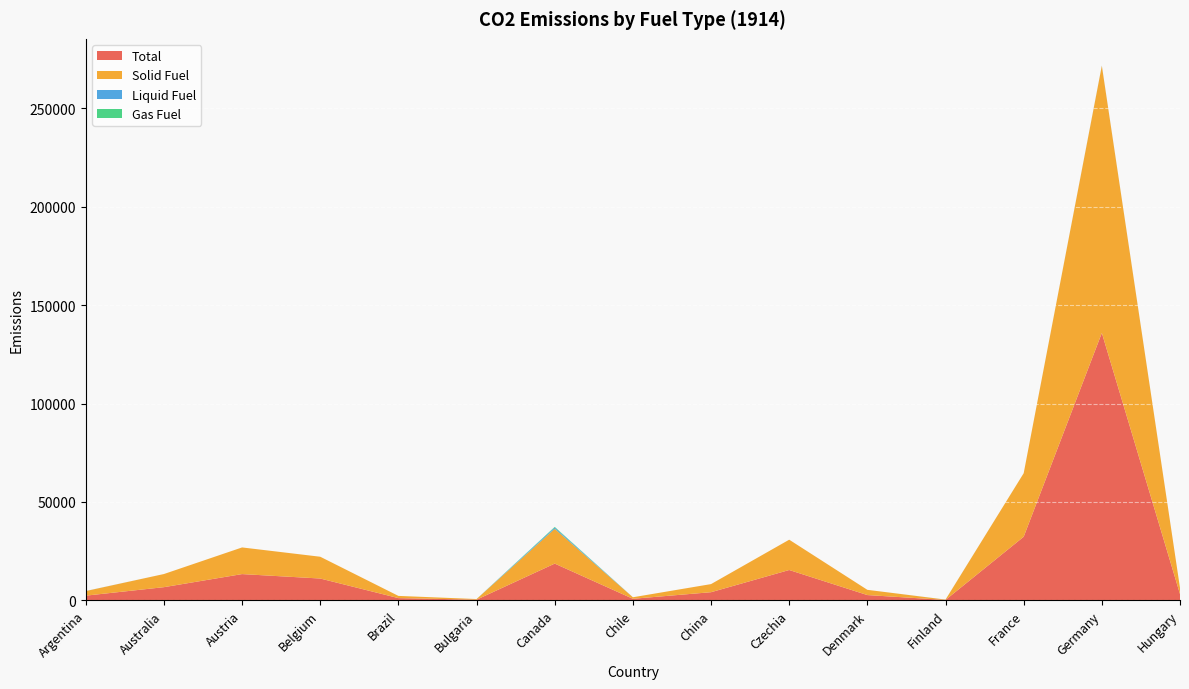

Reading left to right, transcribe all the data shown in this chart.

Total: Argentina=2367	Australia=6681	Austria=13328	Belgium=11074	Brazil=1121	Bulgaria=323	Canada=18663	Chile=776	China=4123	Czechia=15406	Denmark=2665	Finland=188	France=32301	Germany=135897	Hungary=3164
Solid Fuel: Argentina=2332	Australia=6681	Austria=13552	Belgium=11074	Brazil=1121	Bulgaria=323	Canada=17694	Chile=776	China=4123	Czechia=15404	Denmark=2665	Finland=166	France=32301	Germany=135805	Hungary=3161
Liquid Fuel: Argentina=33	Australia=0	Austria=0	Belgium=0	Brazil=0	Bulgaria=0	Canada=655	Chile=0	China=0	Czechia=2	Denmark=0	Finland=22	France=0	Germany=92	Hungary=3
Gas Fuel: Argentina=1	Australia=0	Austria=0	Belgium=0	Brazil=0	Bulgaria=0	Canada=313	Chile=0	China=0	Czechia=0	Denmark=0	Finland=0	France=0	Germany=0	Hungary=0